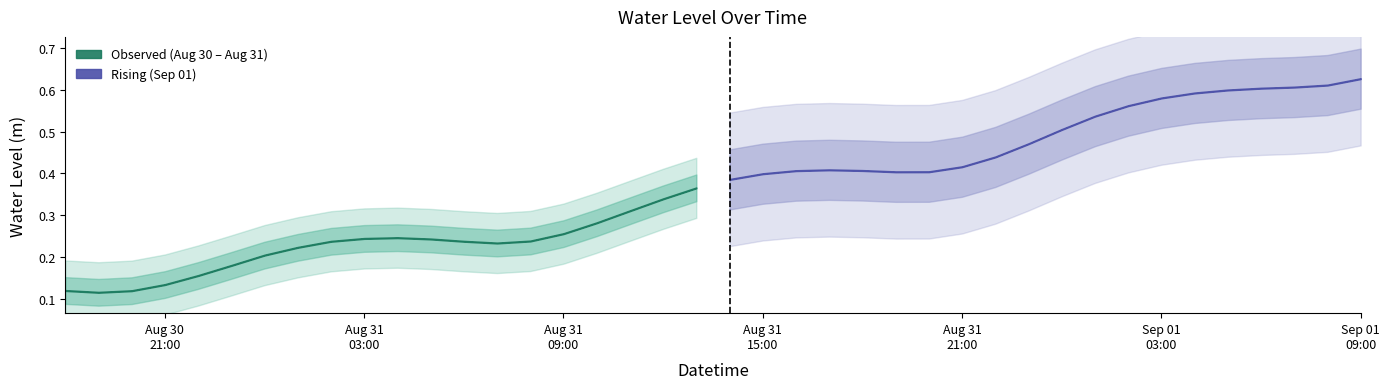

What is the sum of the values at 2023-08-30 21:00:00 and 2023-08-30 20:00:00?

0.3